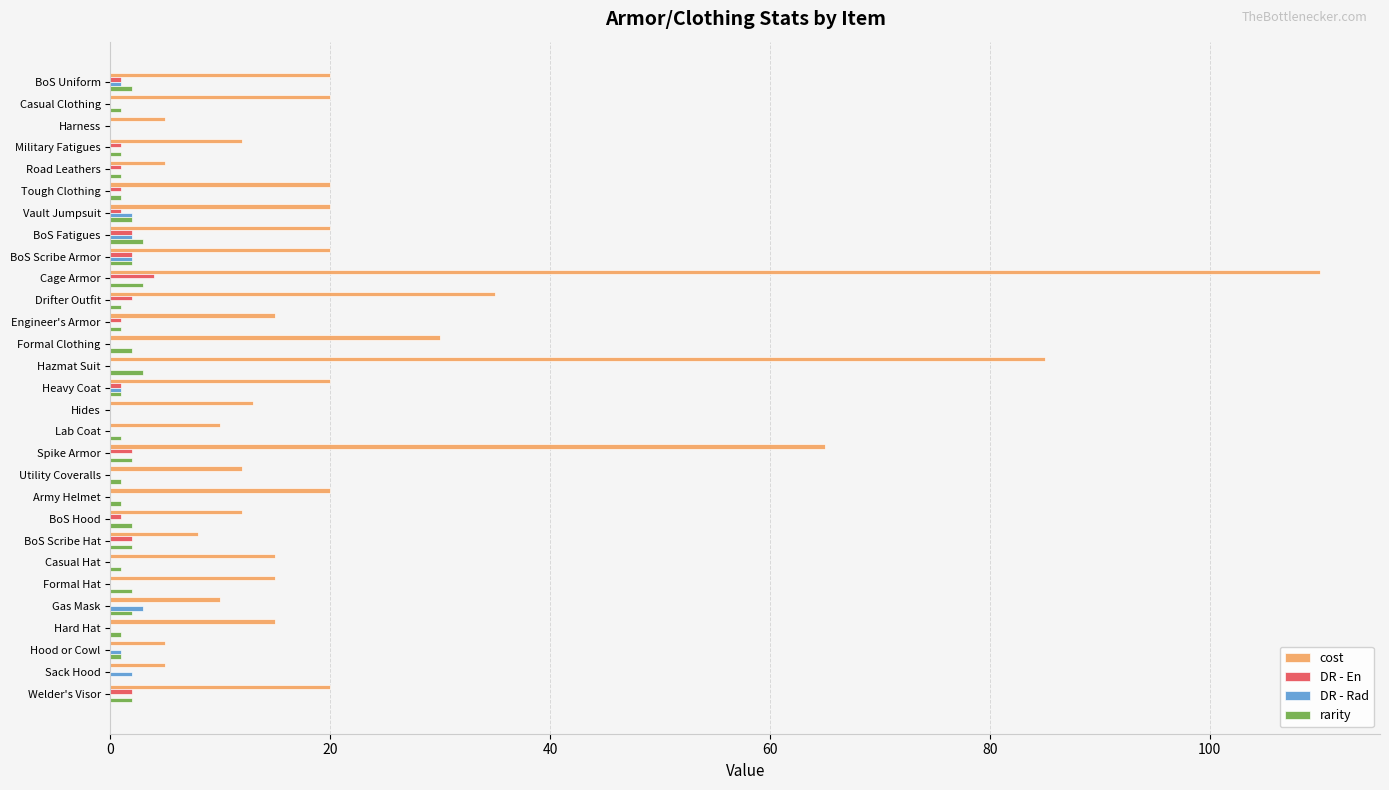

At which category is the sum across all series the highest?

Cage Armor